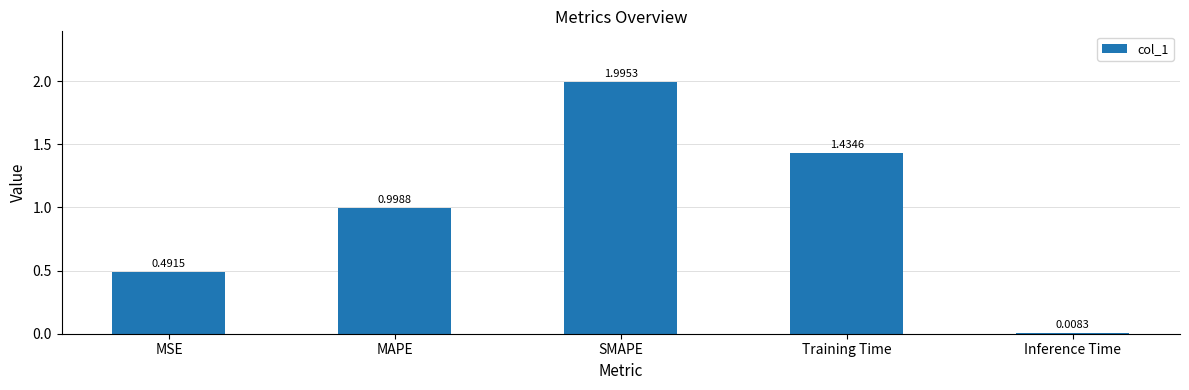

What is the change in value from MSE to MAPE?

+0.5